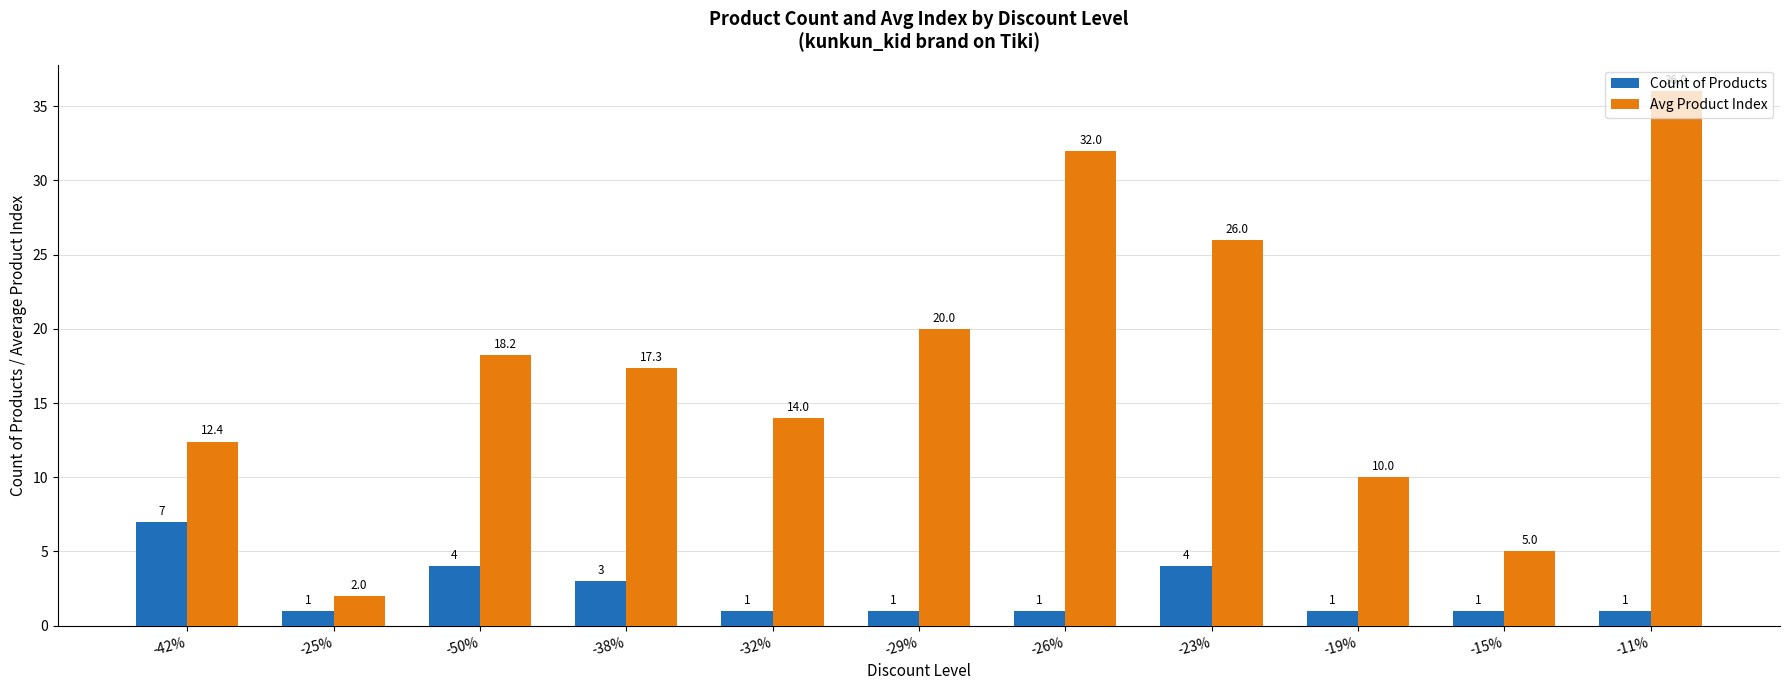

At -32%, list the series in order from smallest to largest.

Count of Products, Avg Product Index